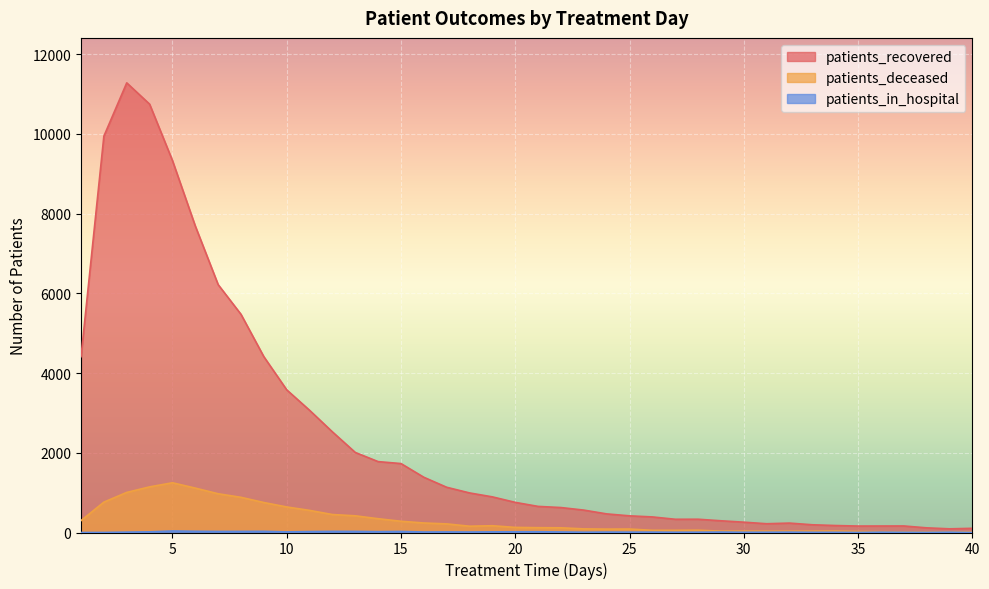

How many lines are shown in the chart?

3